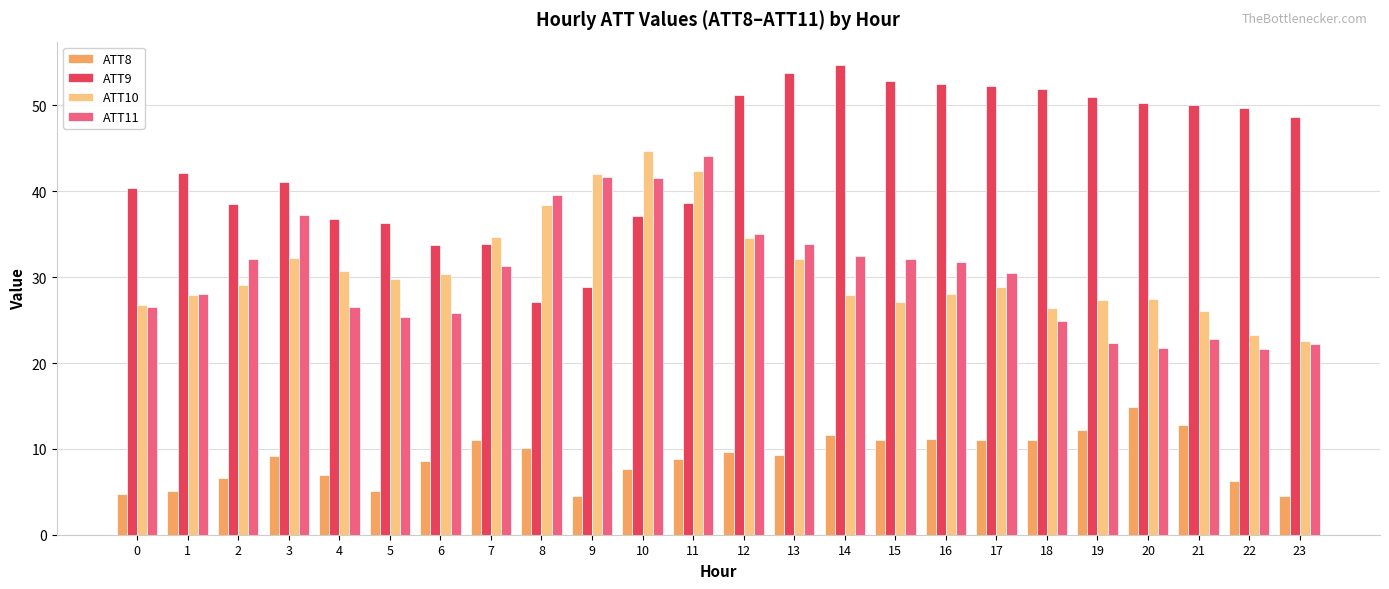

How many series are shown in this chart?

4